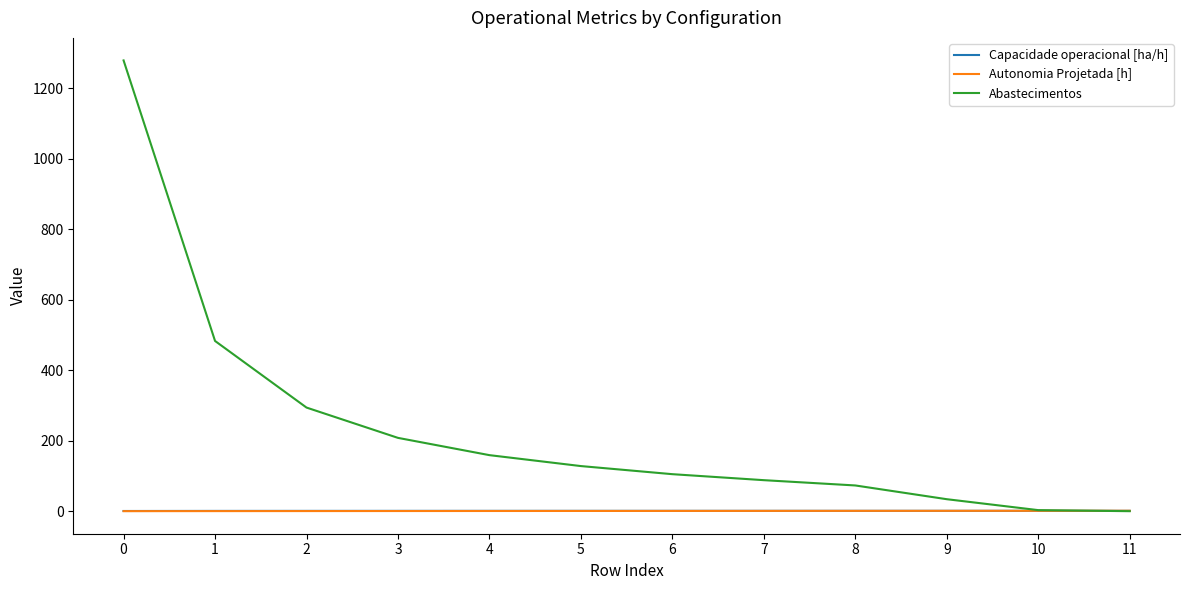

What is the greatest value displayed?

1279.0